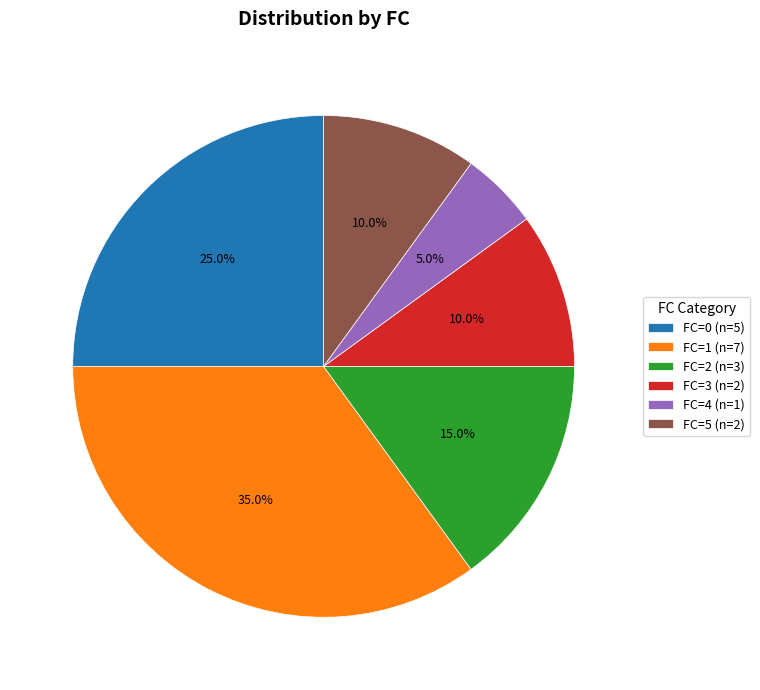

Does FC=1 (n=7) account for over 50% of the chart?

No